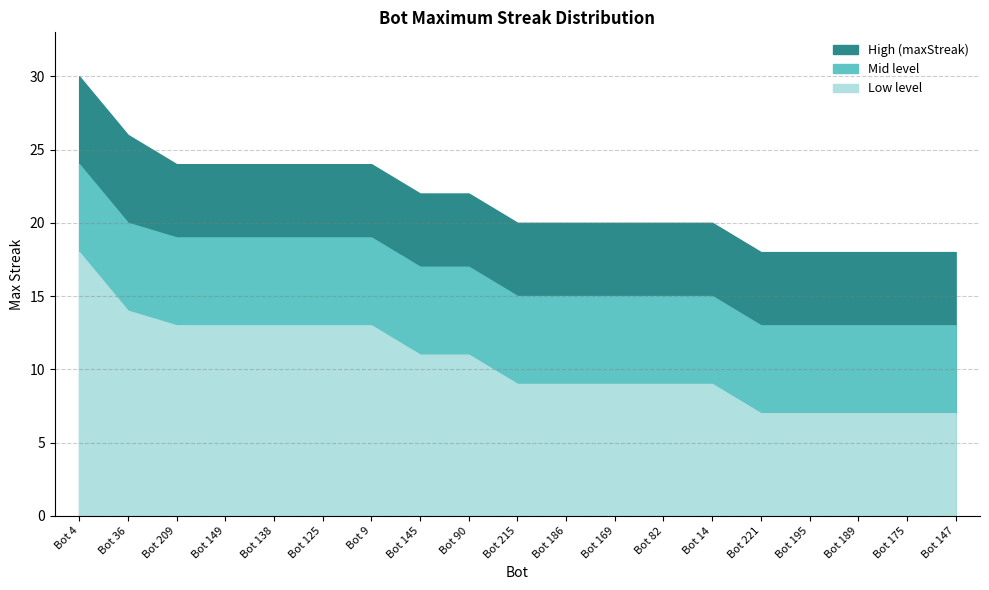

True or false: mid_level and maxStreak cross at least once.

False